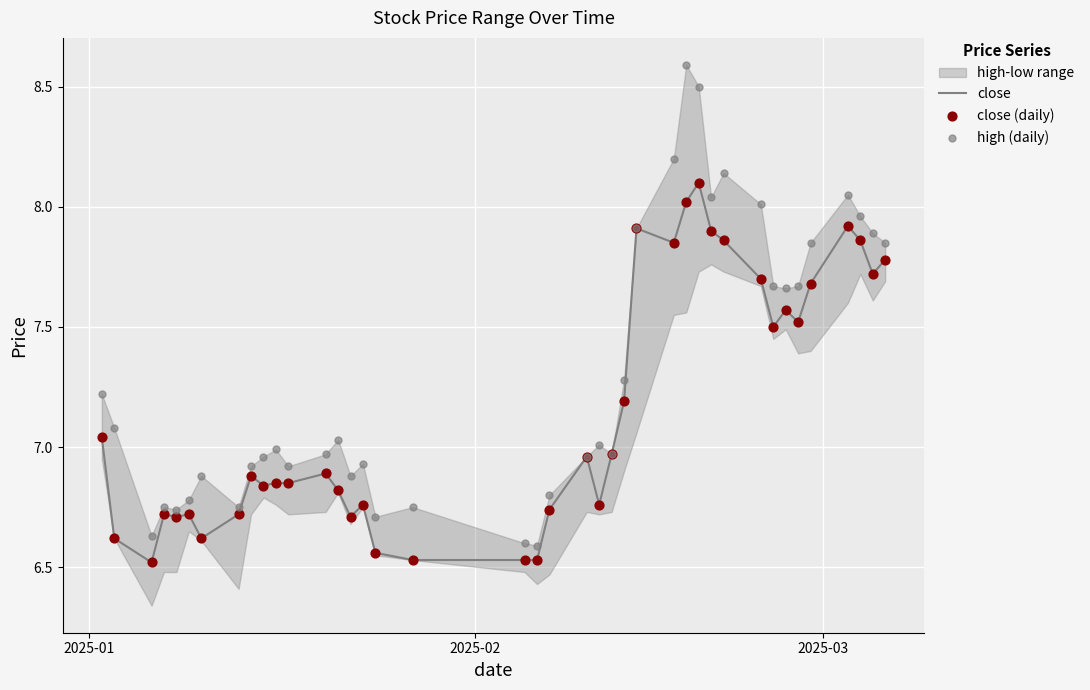

Is the value of close (daily) at 9 greater than the value of close at 30?

No